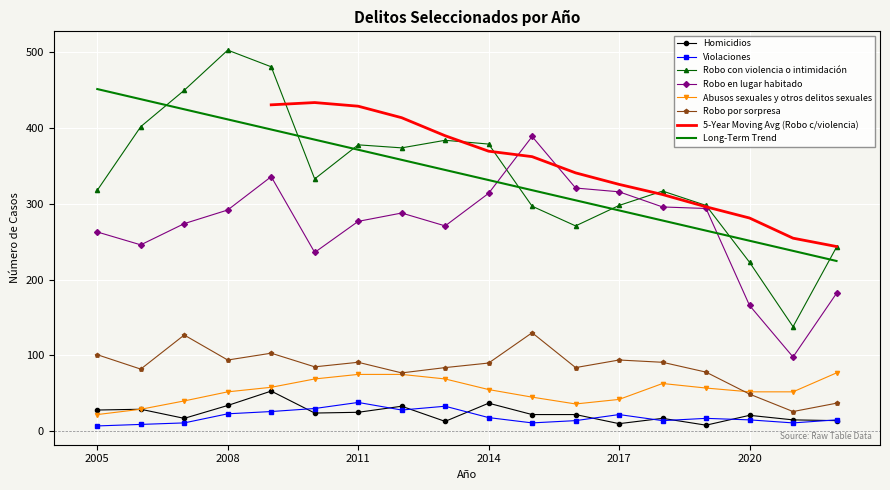

What is the difference between the highest and lowest values at 2018?

303